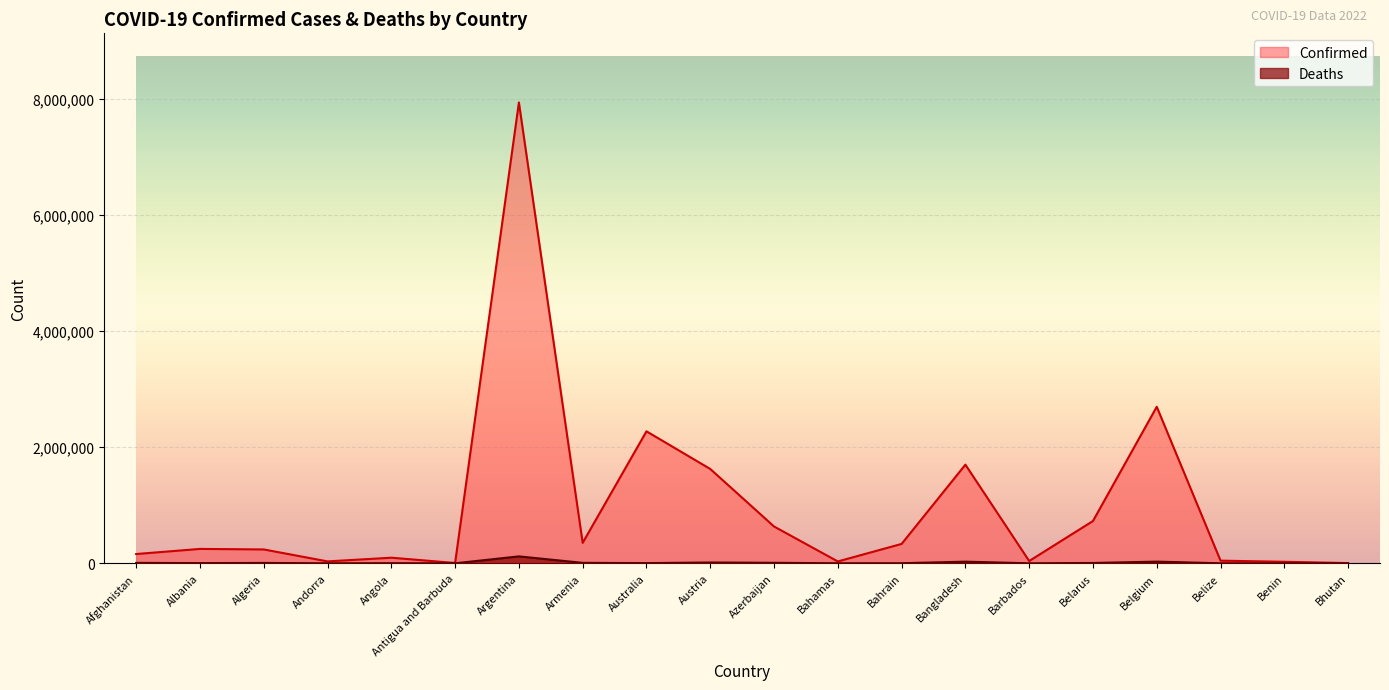

In Deaths, how many points are higher than both neighbors (excluding endpoints)?

6